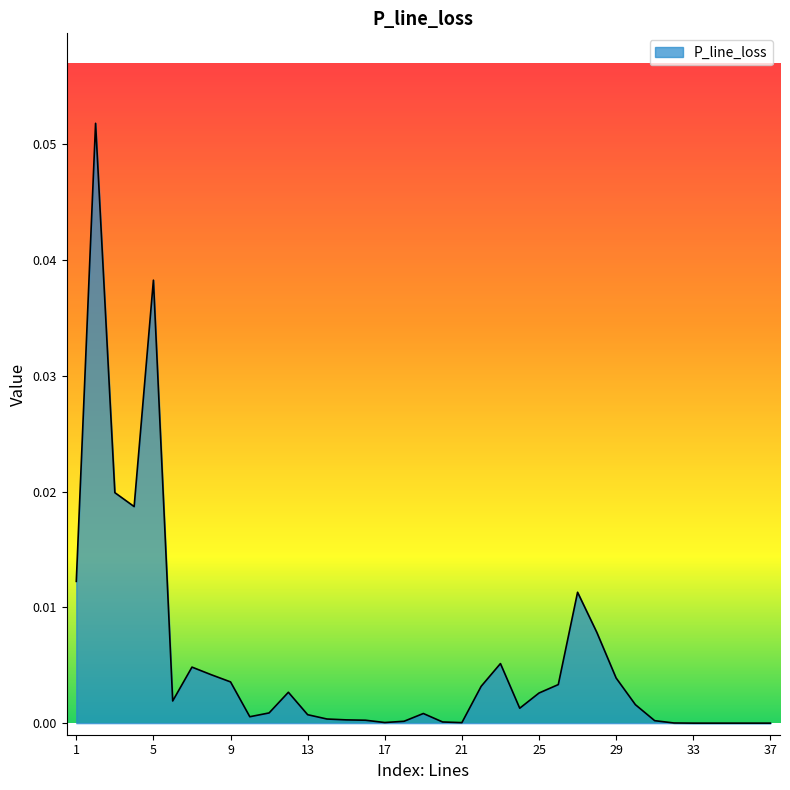

Does the chart have visible grid lines?

No